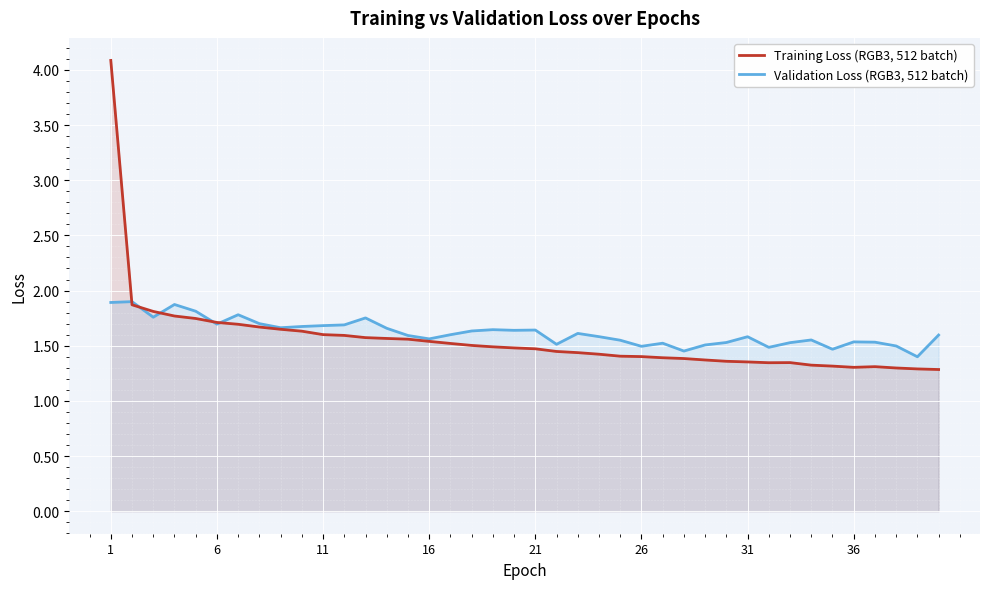

List the series in order of their overall mean, lowest first.

Training Loss (RGB3, 512 batch), Validation Loss (RGB3, 512 batch)